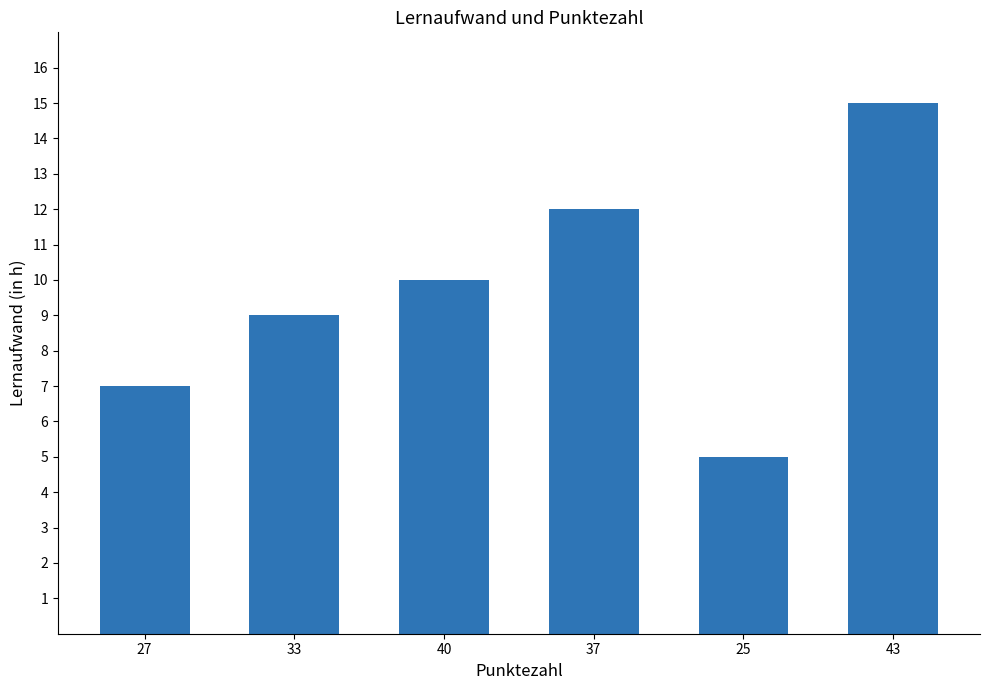

Reading left to right, list all the values displayed in this chart.

7	9	10	12	5	15